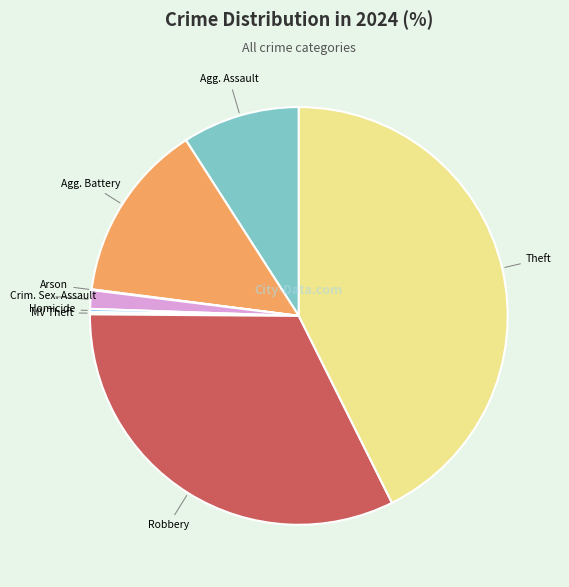

Is there any slice that represents more than half of the pie?

No